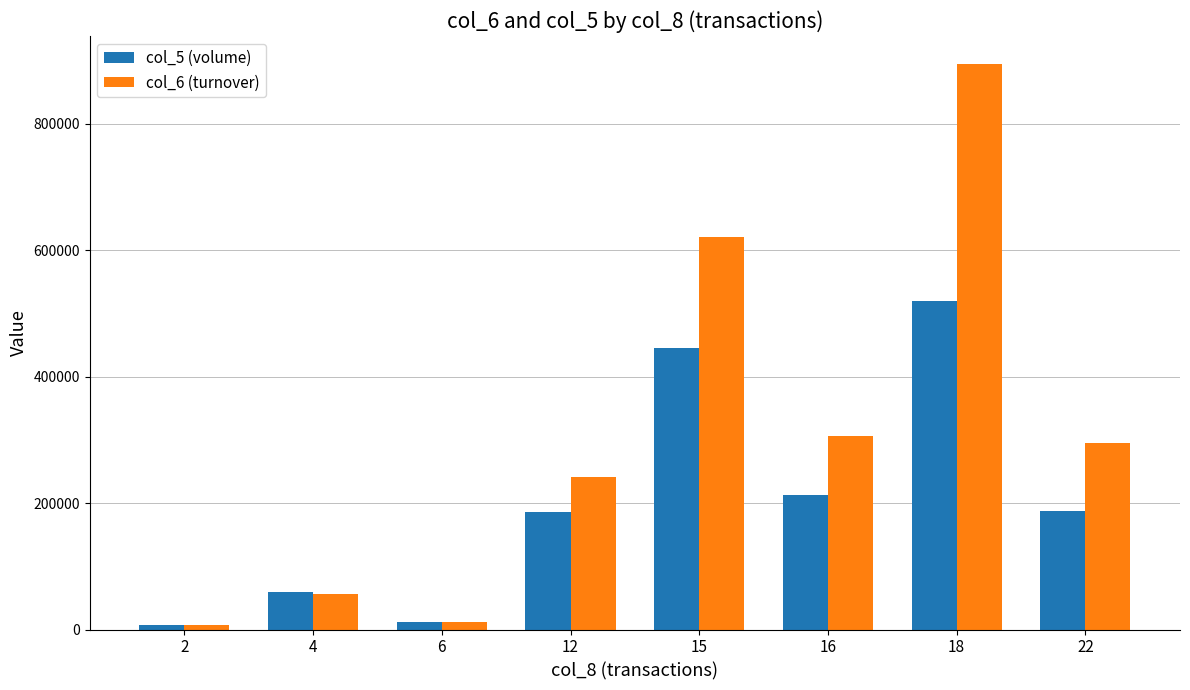

At which label is col_5 (volume) closest to 263000?

16